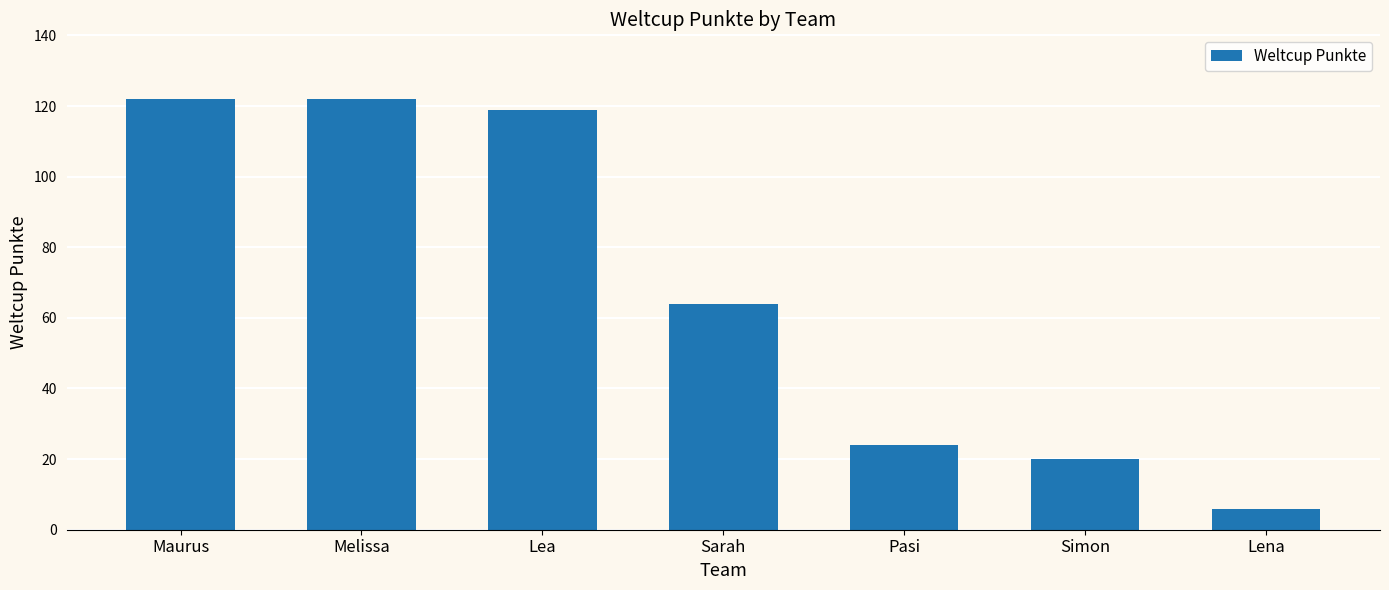

How many distinct data groups are displayed?

1